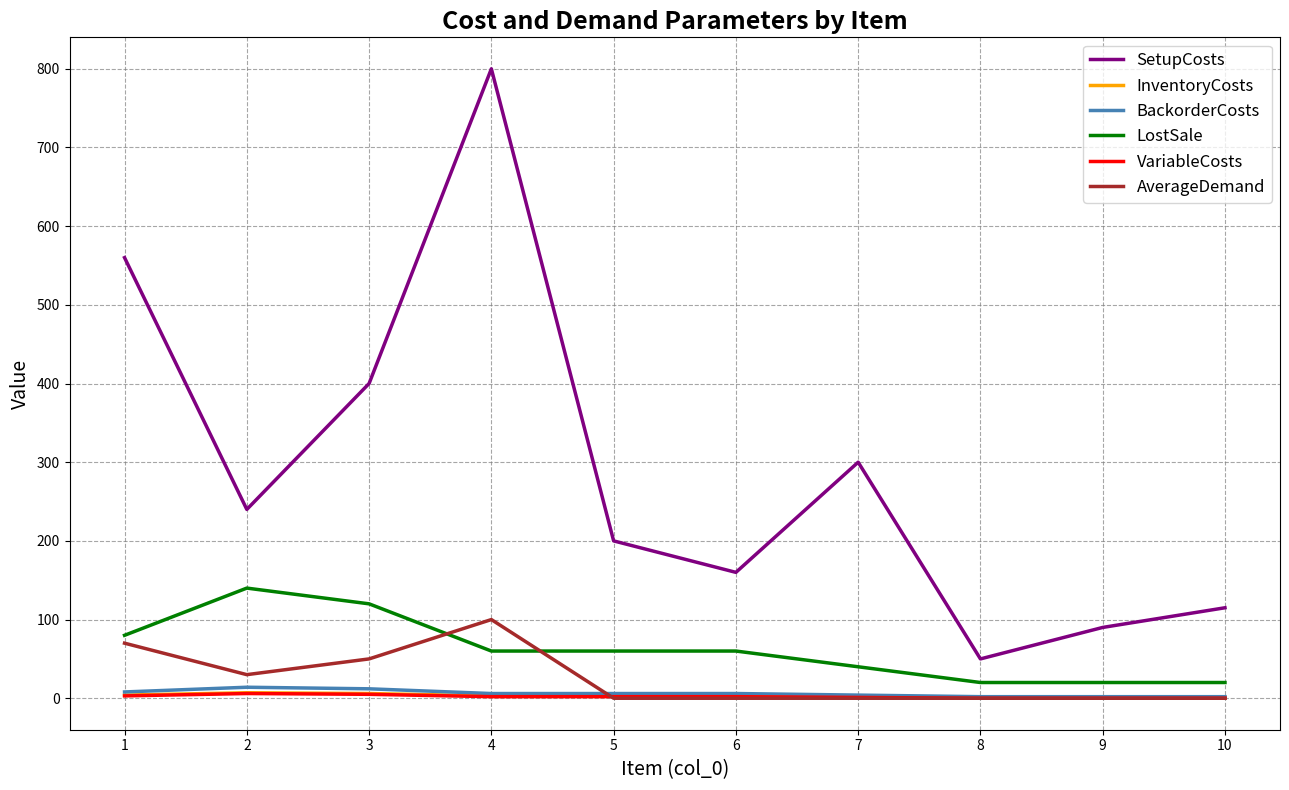

What is the greatest value displayed?

800